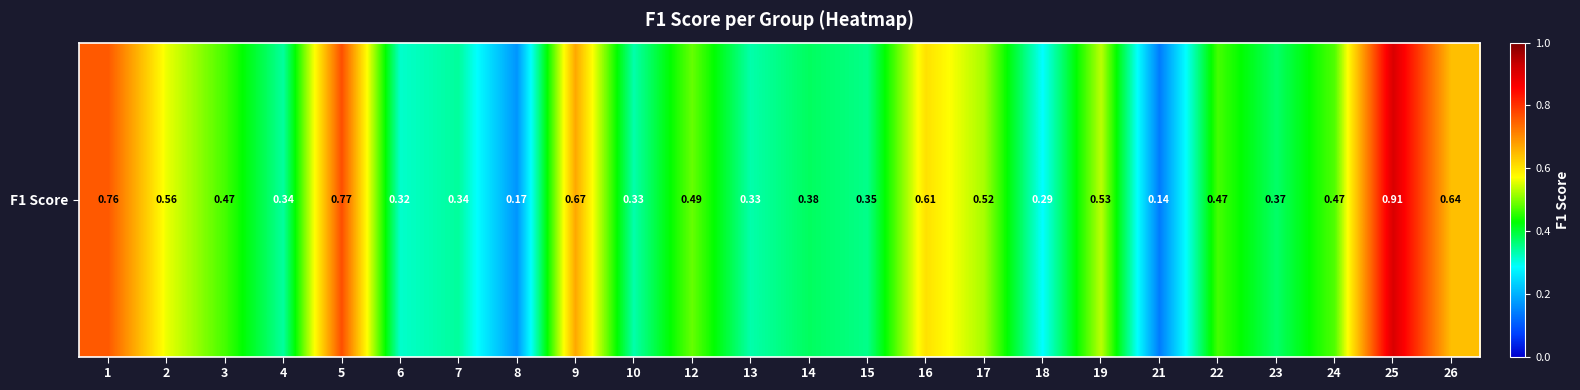

Rank the categories by value from highest to lowest.

25, 5, 1, 9, 26, 16, 2, 19, 17, 12, 24, 3, 22, 14, 23, 15, 7, 4, 10, 13, 6, 18, 8, 21